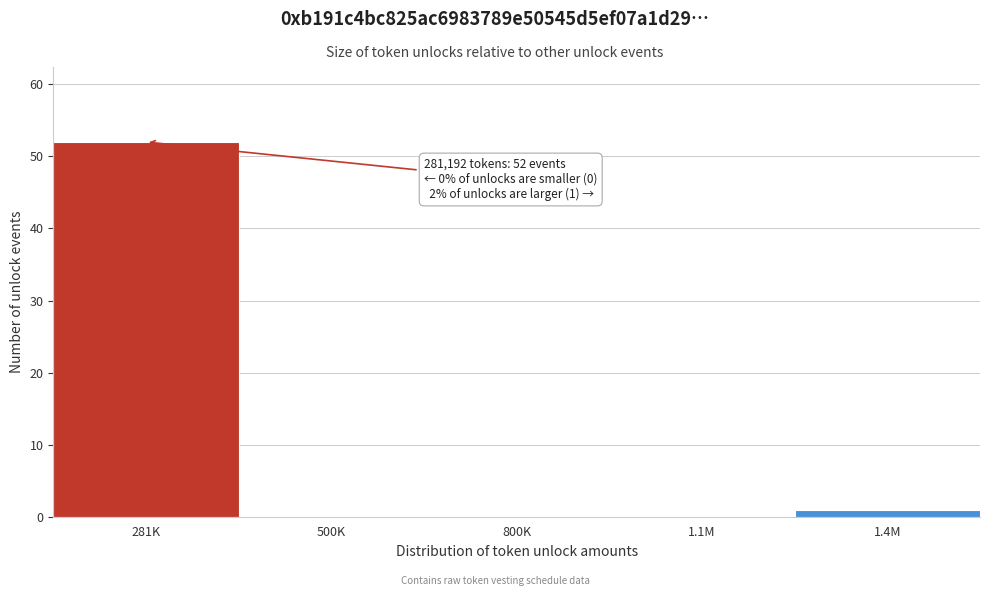

Reading right to left, list all the values displayed in this chart.

1.4M=1	1.1M=0	800K=0	500K=0	281K=52